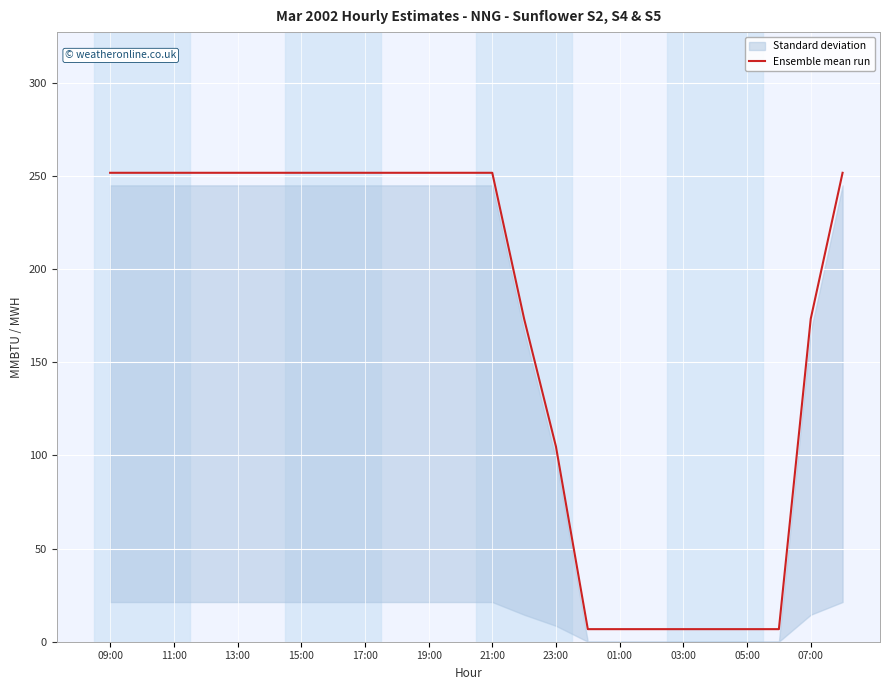

What is the maximum value for Ensemble mean run?

251.8